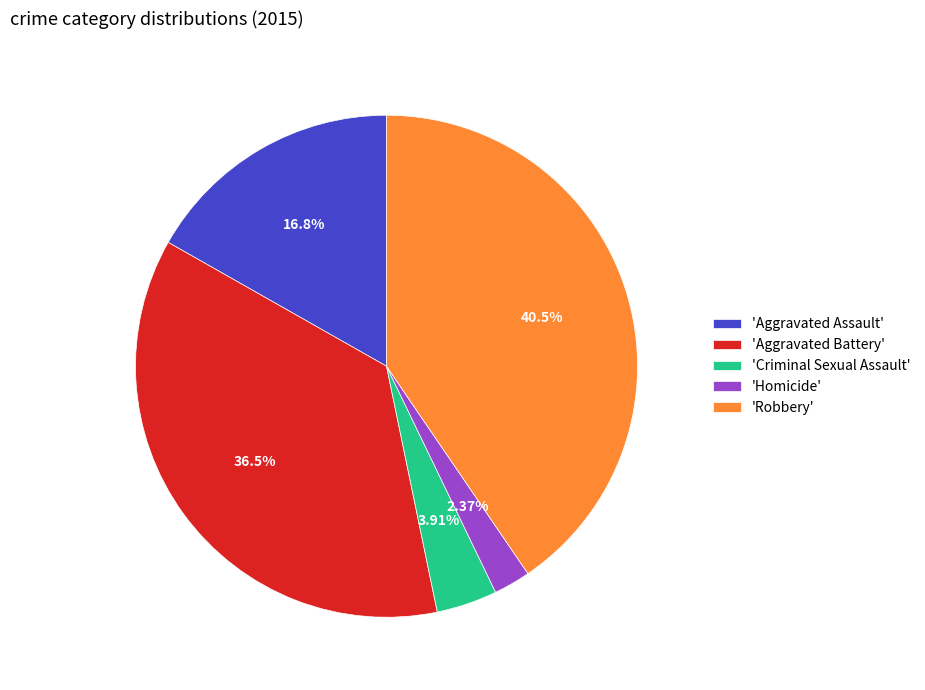

Is the sum of 'Criminal Sexual Assault' and 'Robbery' greater than half?

No